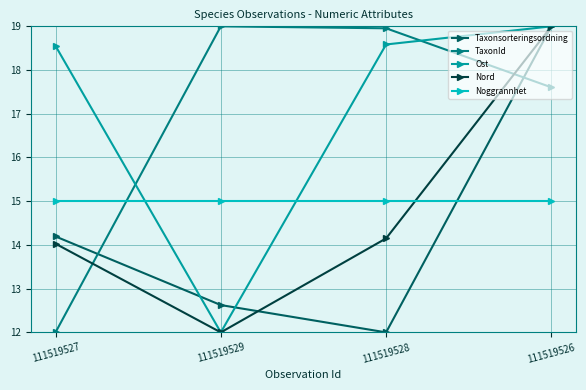

Count the number of data series in this chart.

5